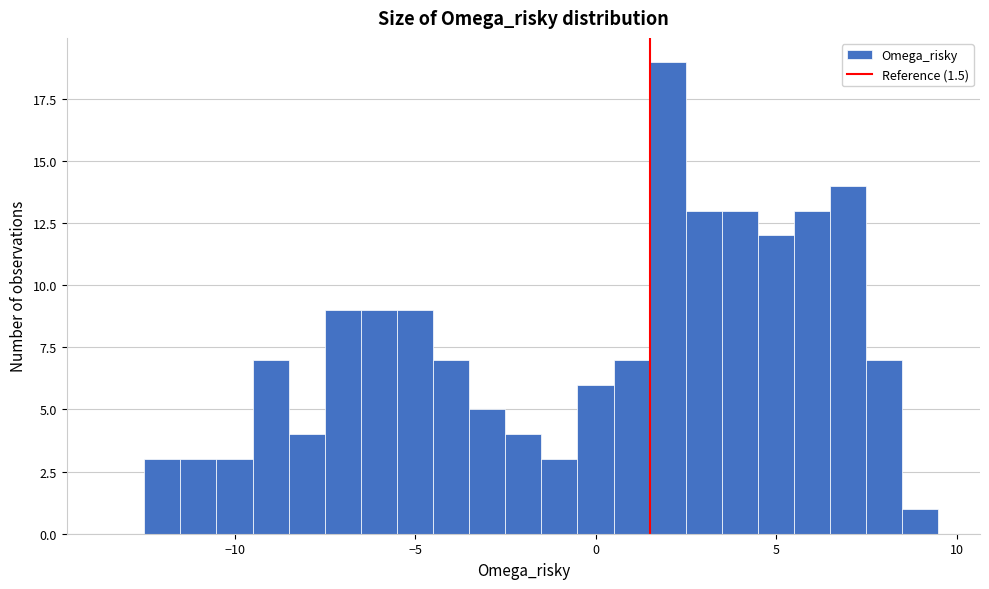

Around what value on the x-axis is the tallest bar? Give the approximate position of its centre, as read against the axis.

2.0